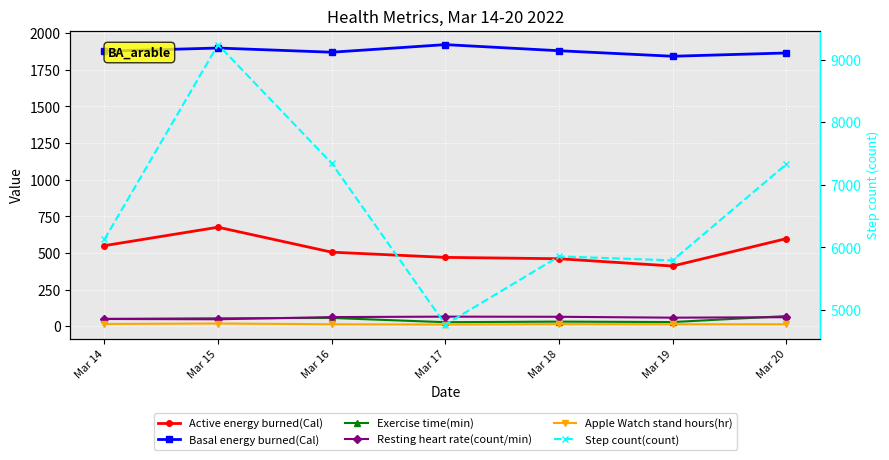

True or false: Active energy burned(Cal) and Apple Watch stand hours(hr) intersect in this chart.

False